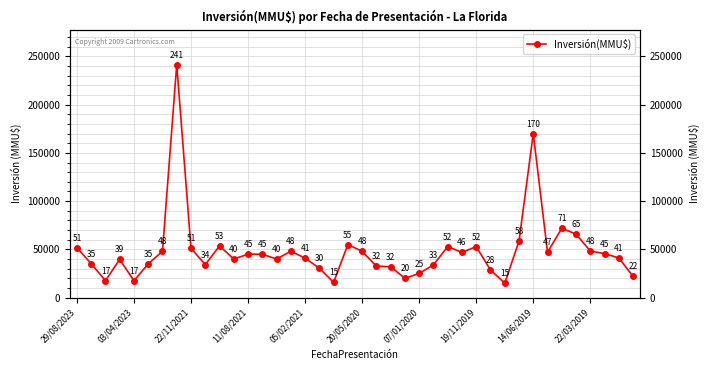

How many categories are shown in the chart?

40